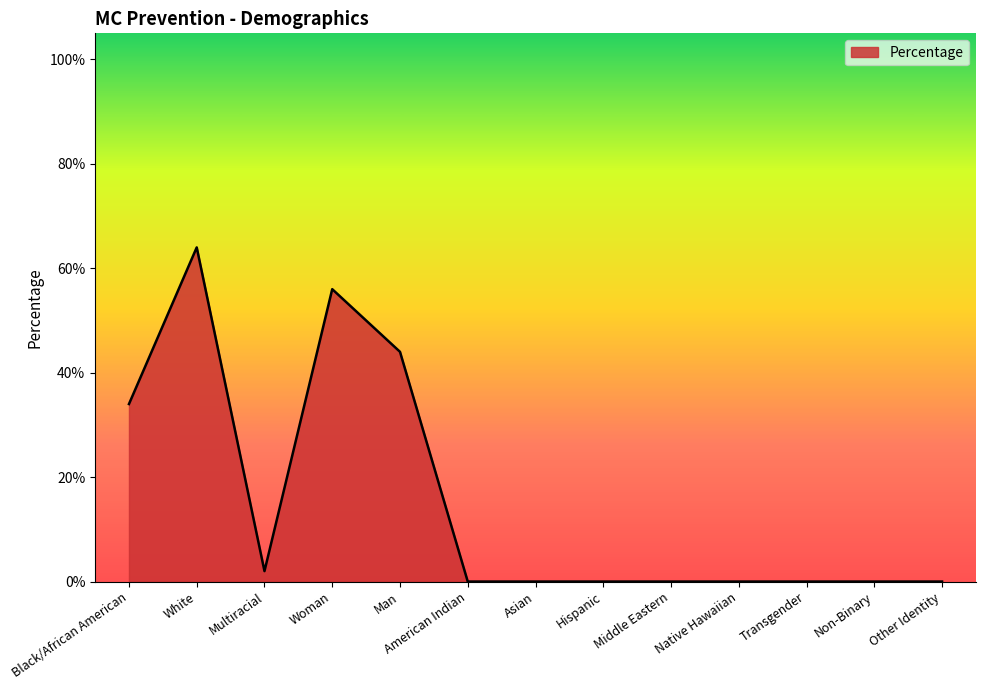

Rank the categories by value from highest to lowest.

White, Woman, Man, Black/African American, Multiracial, American Indian, Asian, Hispanic, Middle Eastern, Native Hawaiian, Transgender, Non-Binary, Other Identity